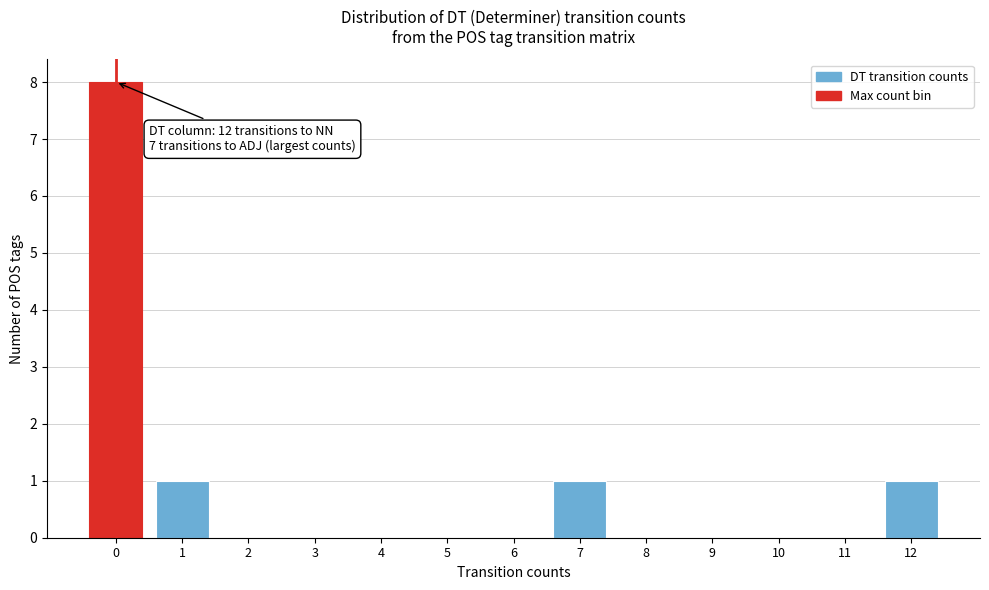

Which range on the x-axis has the tallest bar?

-0.5 to 0.5